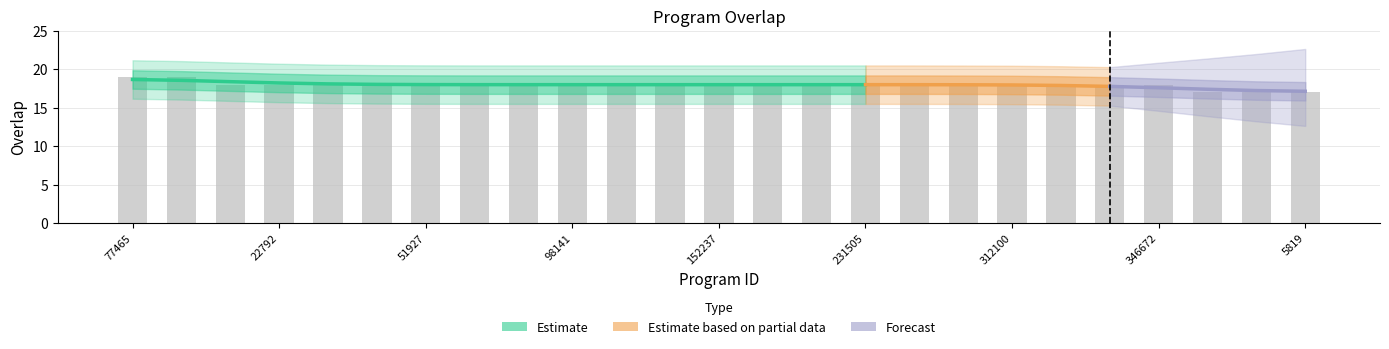

What is the average value?

18